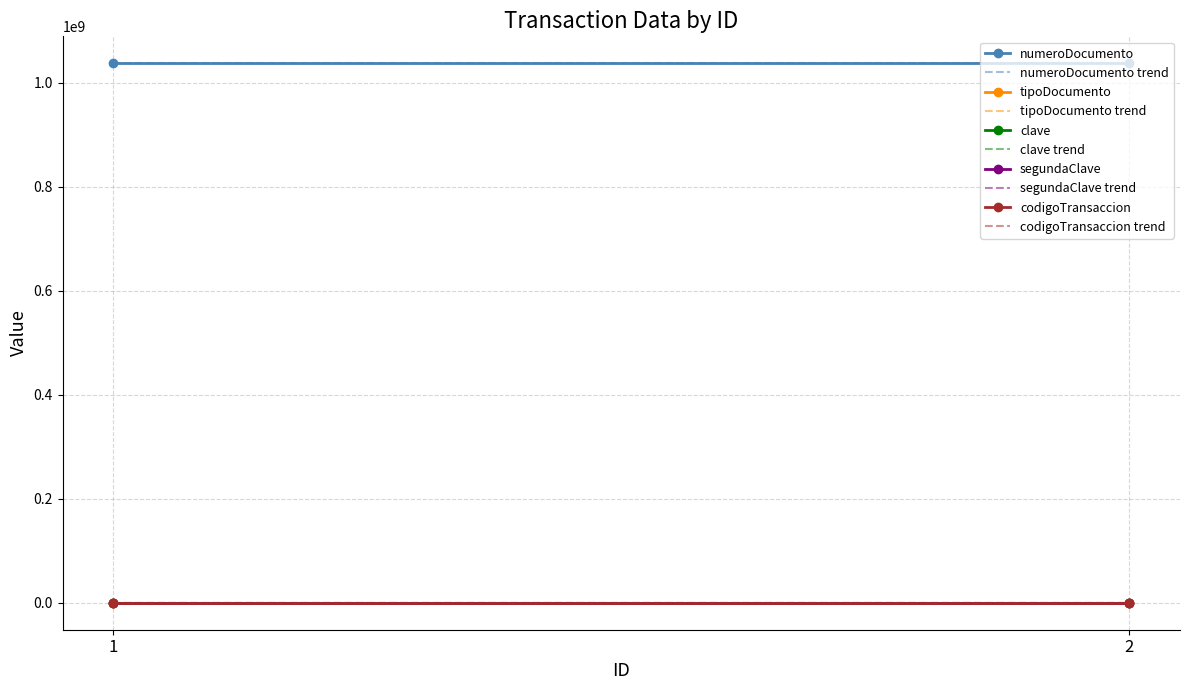

Which category has the highest value in the numeroDocumento series?

1